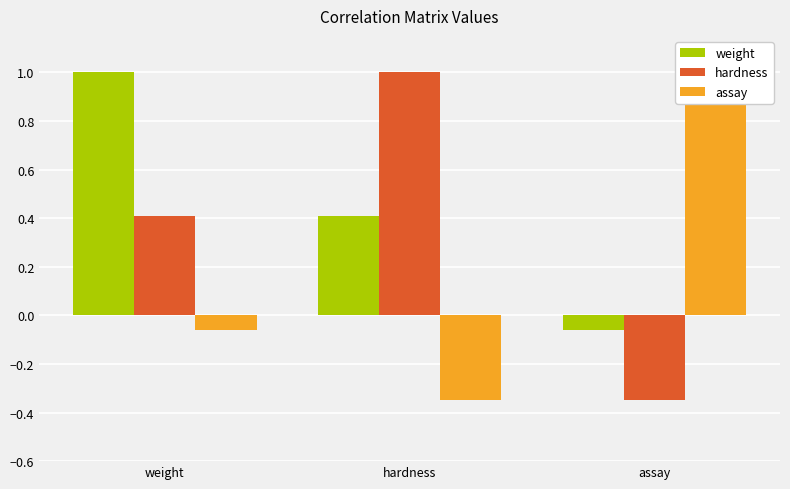

What is the approximate value of hardness at hardness?

1.0